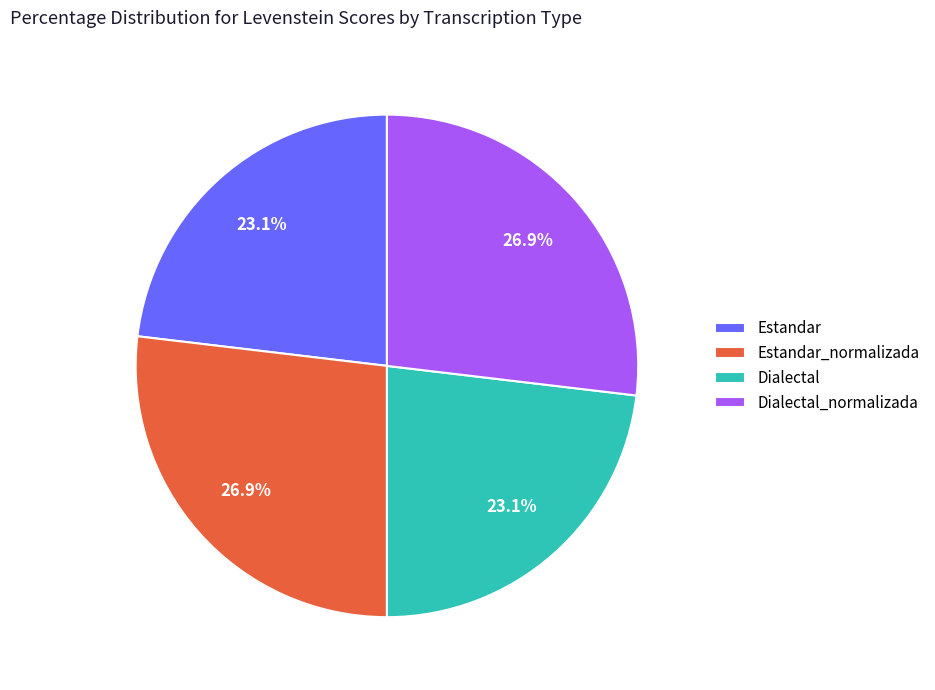

What percentage do Dialectal and Estandar together represent?

46.2%